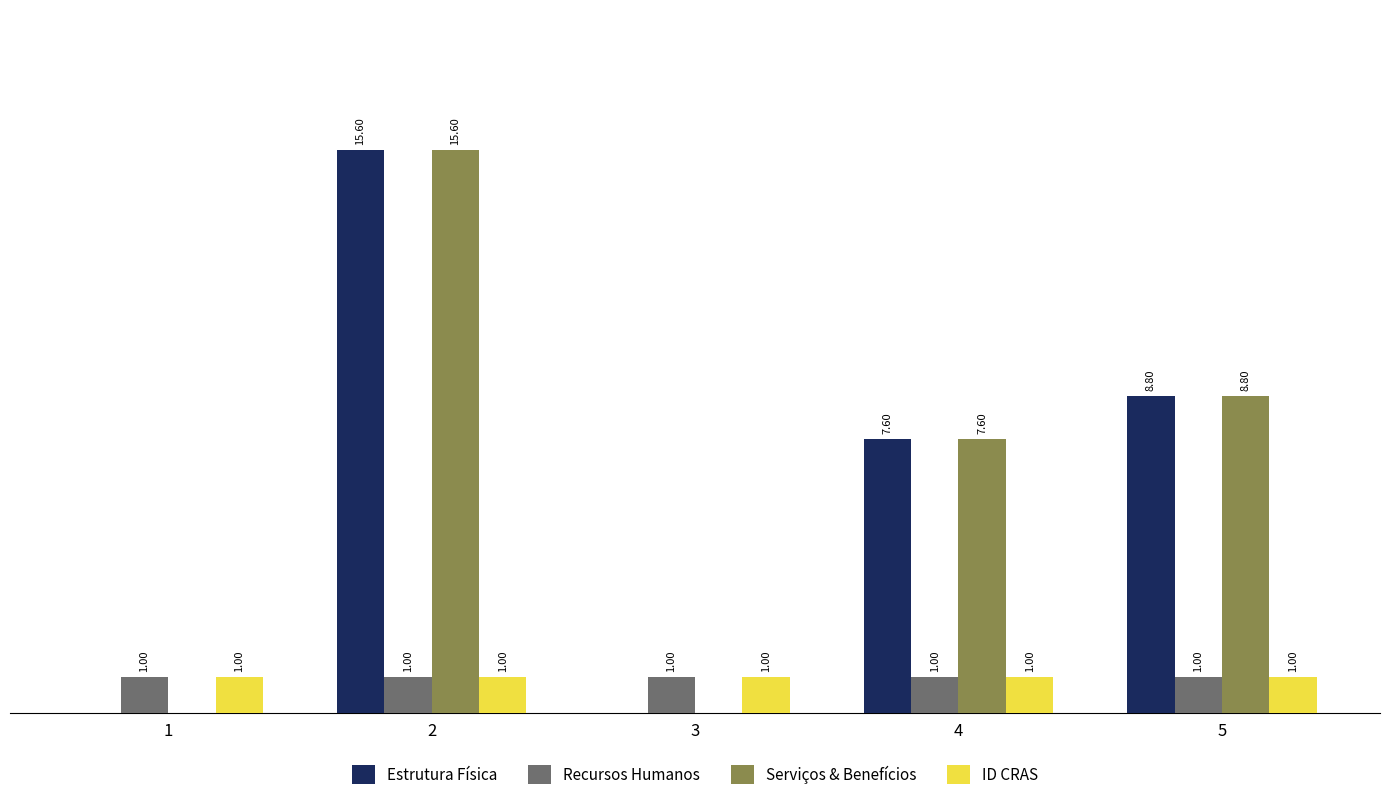

Is the value of Estrutura Física at 3 greater than the value of Serviços & Benefícios at 2?

No